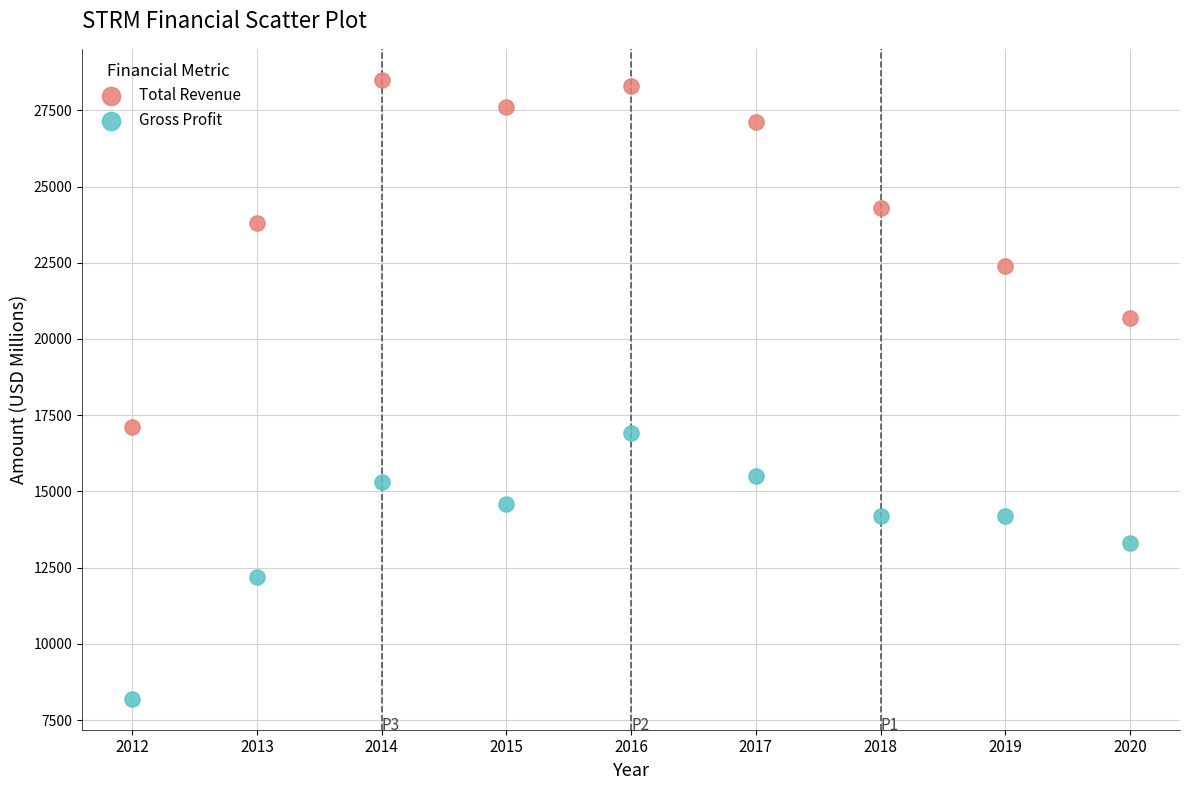

Which series reaches the maximum Y coordinate?

Total Revenue